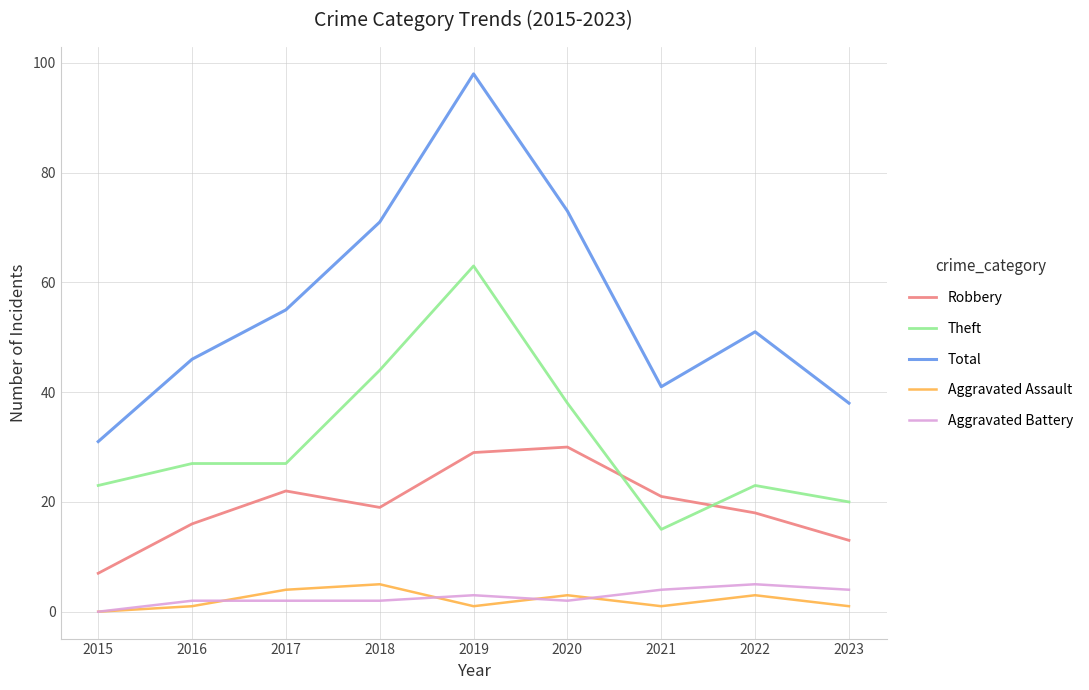

What is the lowest value of the Theft series?

15